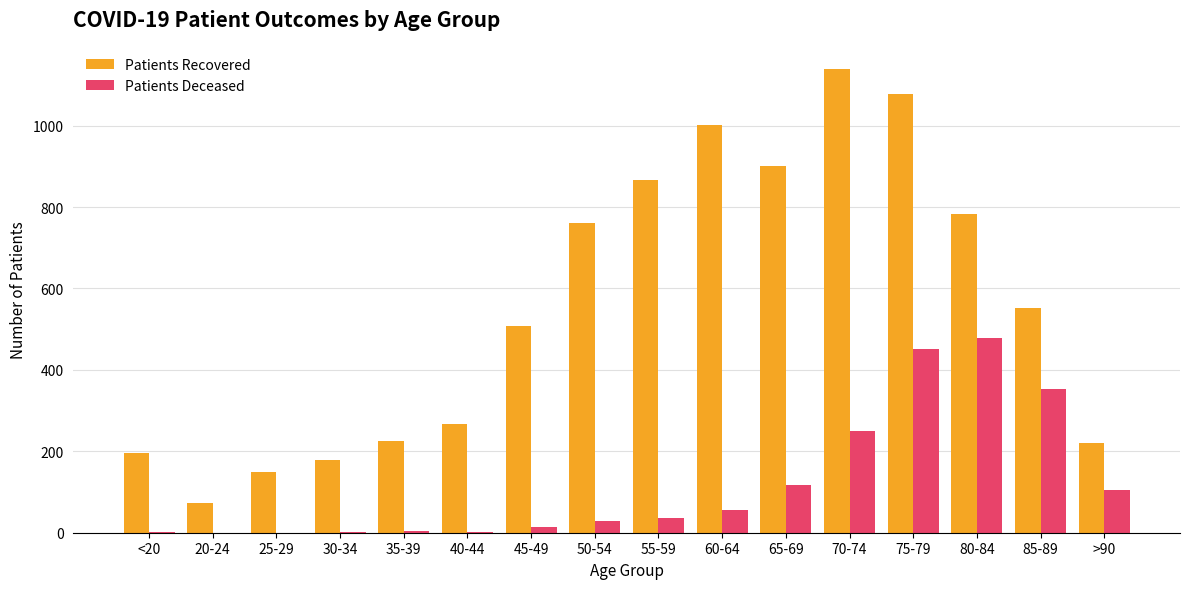

At which category is the sum across all series the highest?

75-79